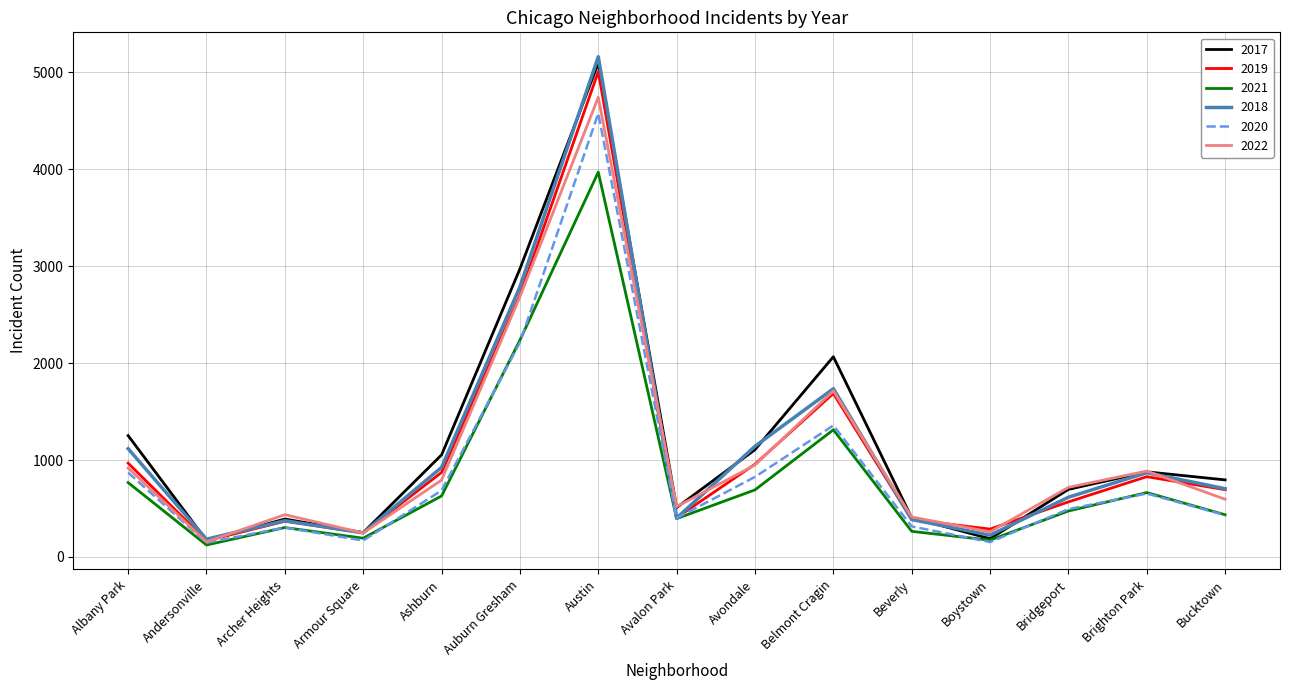

In 2019, how many points are lower than both neighbors (excluding endpoints)?

4